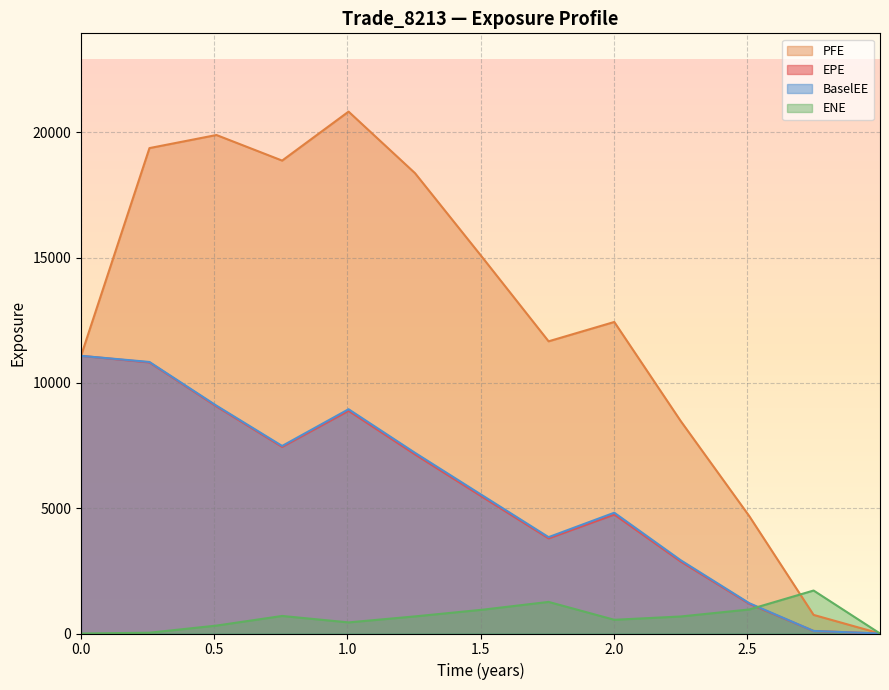

How many positive values does the PFE series have?

12